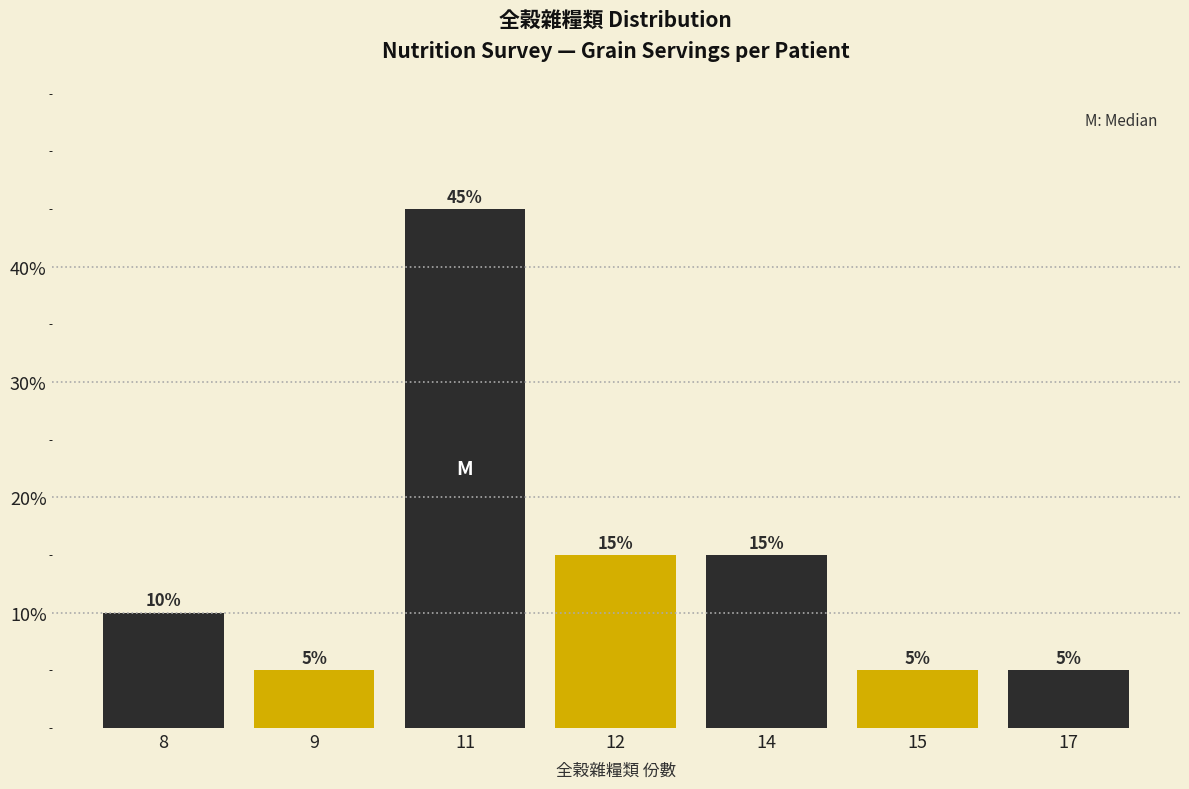

Reading right to left, list all the values displayed in this chart.

17=5	15=5	14=15	12=15	11=45	9=5	8=10